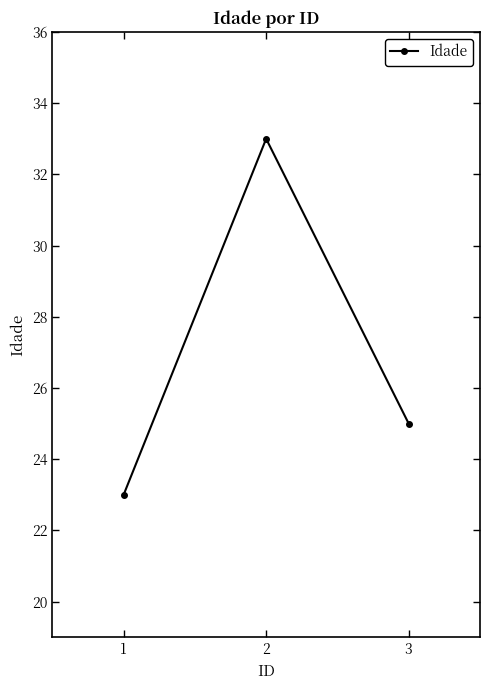

How many distinct data groups are displayed?

1